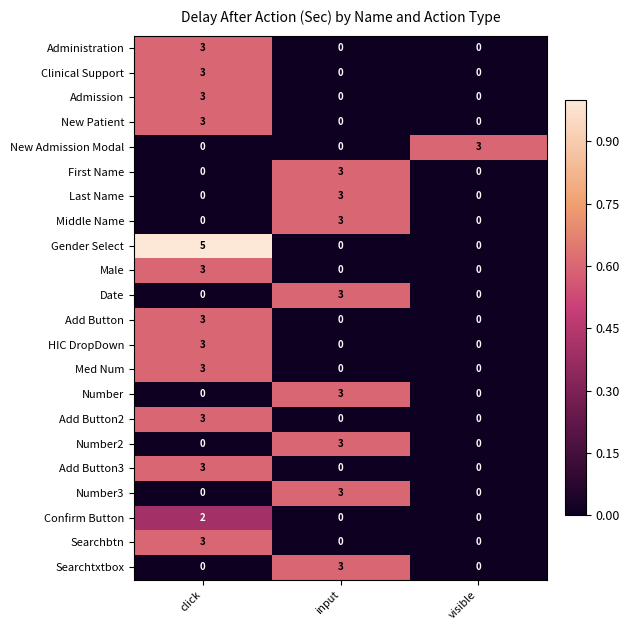

What is the difference between the Number2 values at input and visible?

3